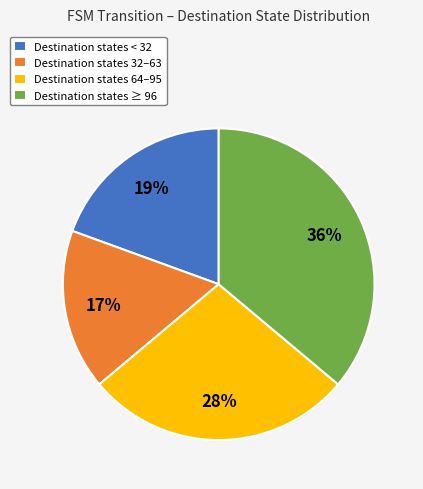

Which slice is the smallest?

Destination states 32–63